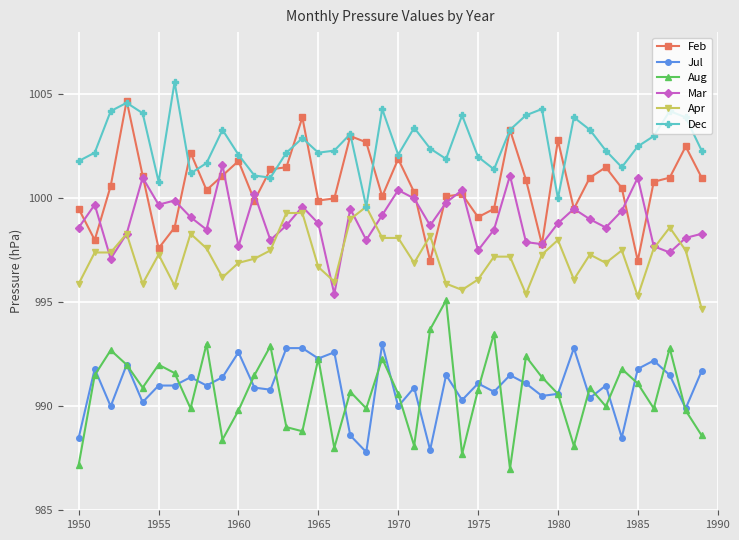

Reading left to right, extract all data points from this chart.

Feb: 999.5	998.0	1000.6	1004.7	1001.1	997.6	998.6	1002.2	1000.4	1001.1	1001.8	999.9	1001.4	1001.5	1003.9	999.9	1000.0	1003.0	1002.7	1000.1	1001.9	1000.3	997.0	1000.1	1000.2	999.1	999.5	1003.3	1000.9	997.8	1002.8	999.5	1001.0	1001.5	1000.5	997.0	1000.8	1001.0	1002.5	1001.0
Jul: 988.5	991.8	990.0	992.0	990.2	991.0	991.0	991.4	991.0	991.4	992.6	990.9	990.8	992.8	992.8	992.3	992.6	988.6	987.8	993.0	990.0	990.9	987.9	991.5	990.3	991.1	990.7	991.5	991.1	990.5	990.6	992.8	990.4	991.0	988.5	991.8	992.2	991.5	989.9	991.7
Aug: 987.2	991.5	992.7	992.0	990.9	992.0	991.6	989.9	993.0	988.4	989.8	991.5	992.9	989.0	988.8	992.3	988.0	990.7	989.9	992.3	990.6	988.1	993.7	995.1	987.7	990.8	993.5	987.0	992.4	991.4	990.6	988.1	990.9	990.0	991.8	991.1	989.9	992.8	989.8	988.6
Mar: 998.6	999.7	997.1	998.3	1001.0	999.7	999.9	999.1	998.5	1001.6	997.7	1000.2	998.0	998.7	999.6	998.8	995.4	999.5	998.0	999.2	1000.4	1000.0	998.7	999.8	1000.4	997.5	998.5	1001.1	997.9	997.8	998.8	999.5	999.0	998.6	999.4	1001.0	997.7	997.4	998.1	998.3
Apr: 995.9	997.4	997.4	998.3	995.9	997.3	995.8	998.3	997.6	996.2	996.9	997.1	997.5	999.3	999.3	996.7	996.0	999.0	999.6	998.1	998.1	996.9	998.2	995.9	995.6	996.1	997.2	997.2	995.4	997.3	998.0	996.1	997.3	996.9	997.5	995.3	997.6	998.6	997.5	994.7
Dec: 1001.8	1002.2	1004.2	1004.6	1004.1	1000.8	1005.6	1001.2	1001.7	1003.3	1002.1	1001.1	1001.0	1002.2	1002.9	1002.2	1002.3	1003.1	999.6	1004.3	1002.1	1003.4	1002.4	1001.9	1004.0	1002.0	1001.4	1003.3	1004.0	1004.3	1000.0	1003.9	1003.3	1002.3	1001.5	1002.5	1003.0	1004.2	1003.9	1002.3